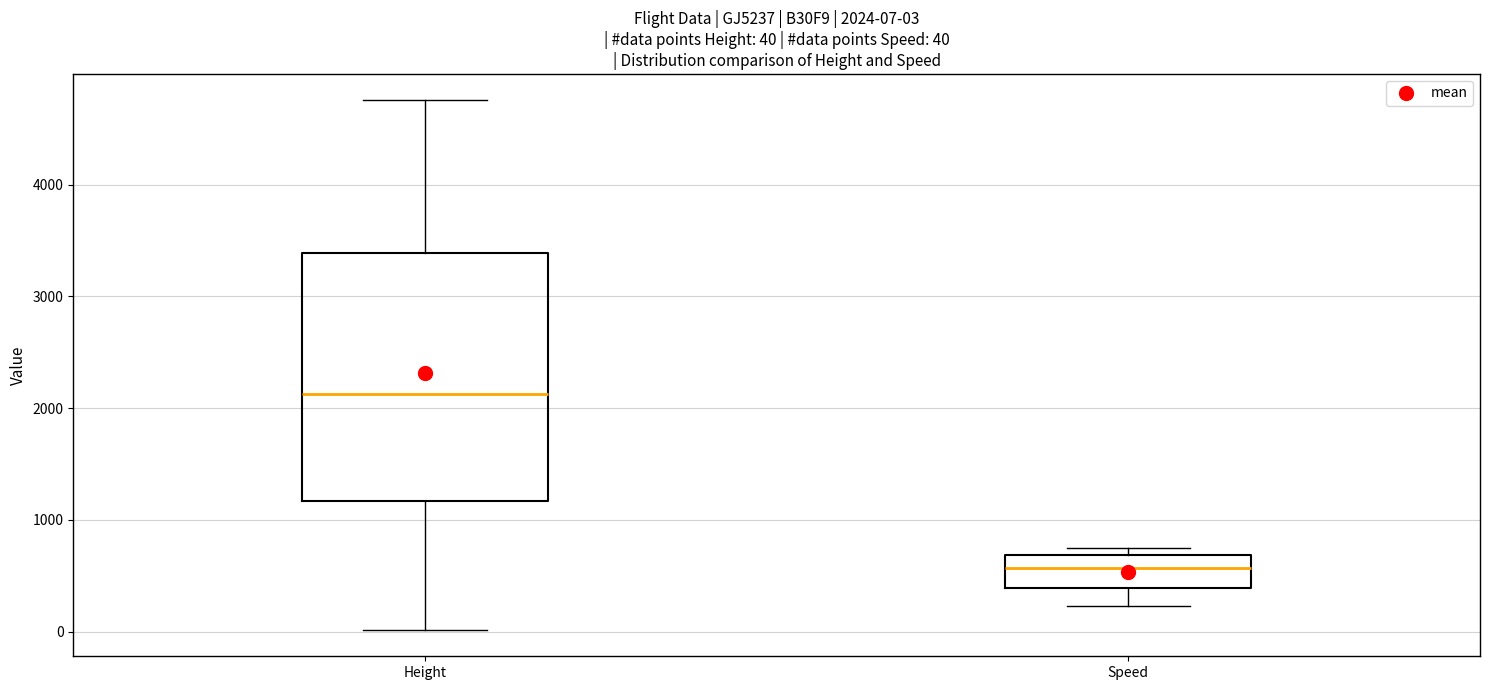

Which box has the lowest median line?

Speed